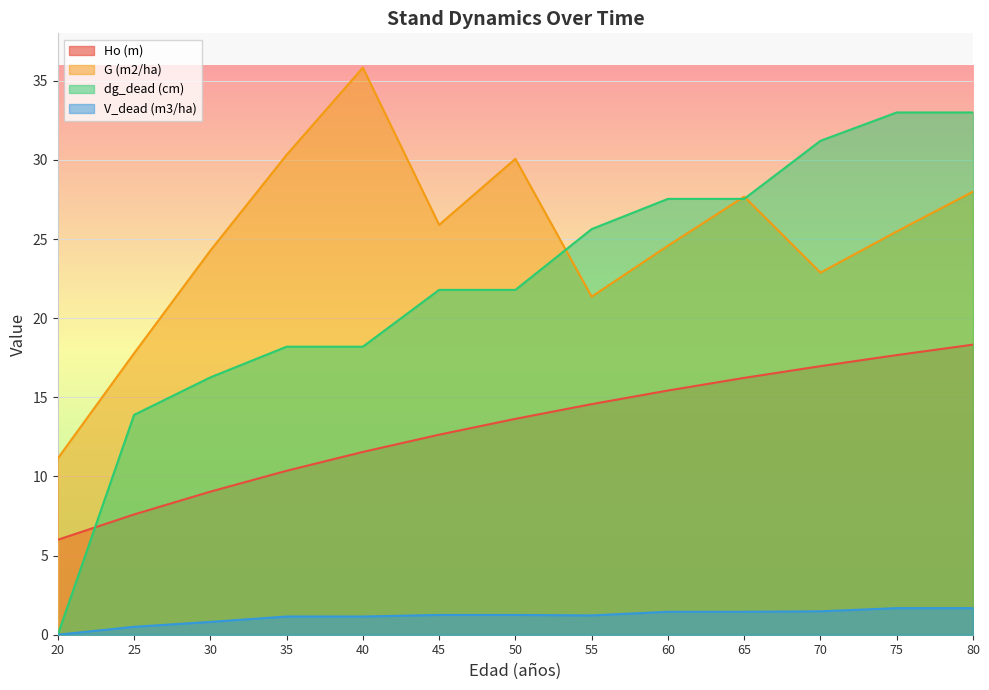

Count the number of categories in the chart.

13